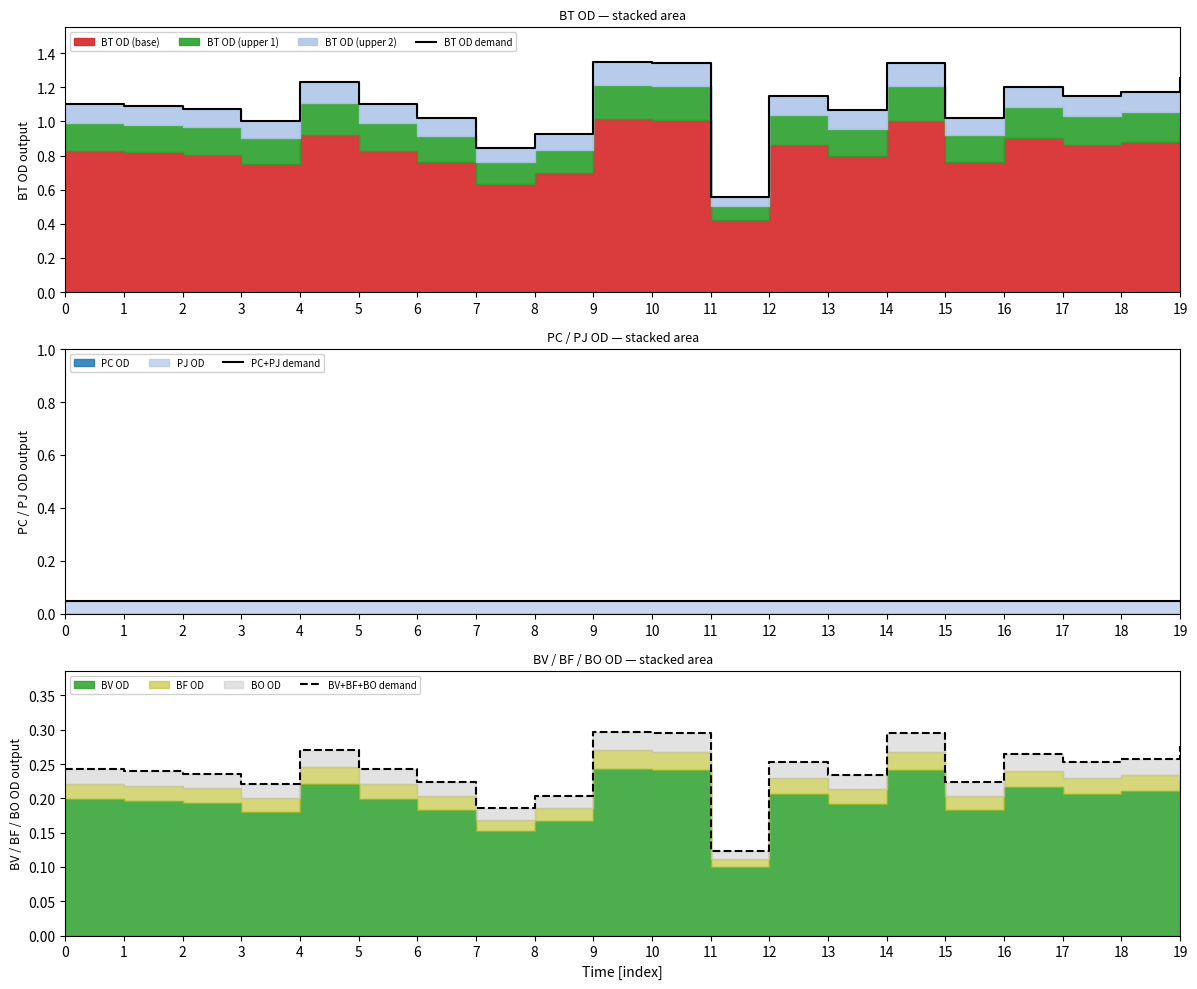

Which has a higher value, 8 or 19?

19